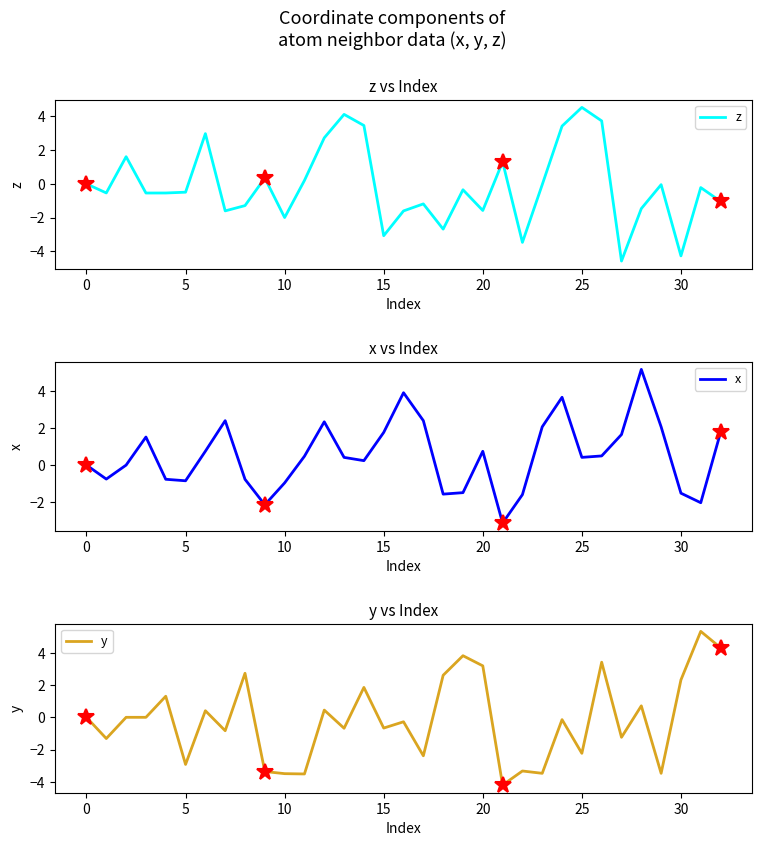

How many intersections are there between x and z?

15